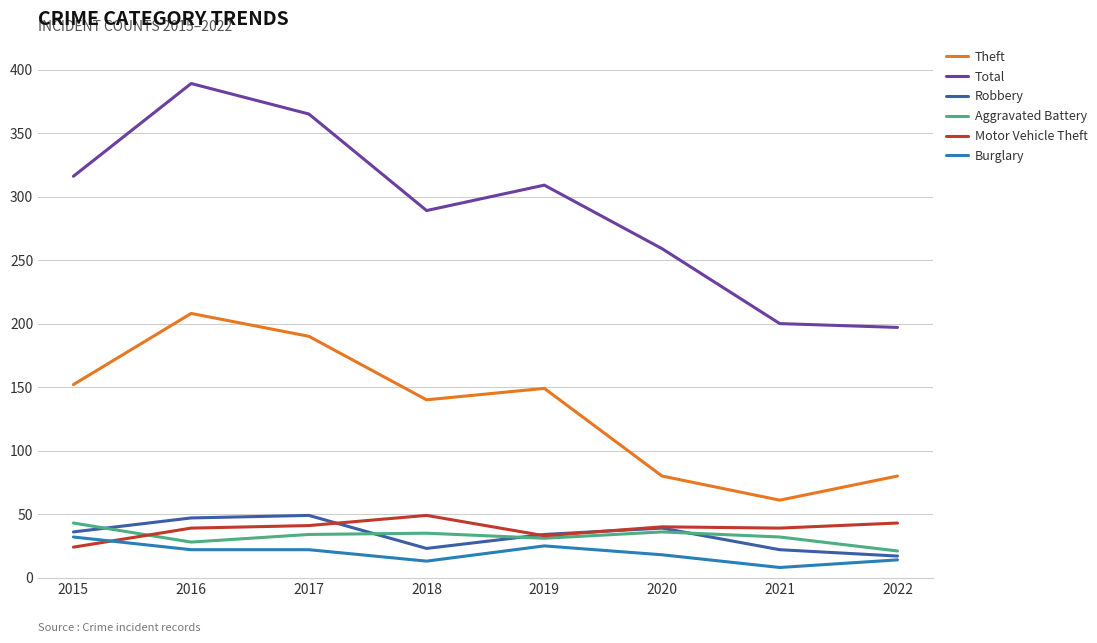

Which series has the largest total across all categories?

Total